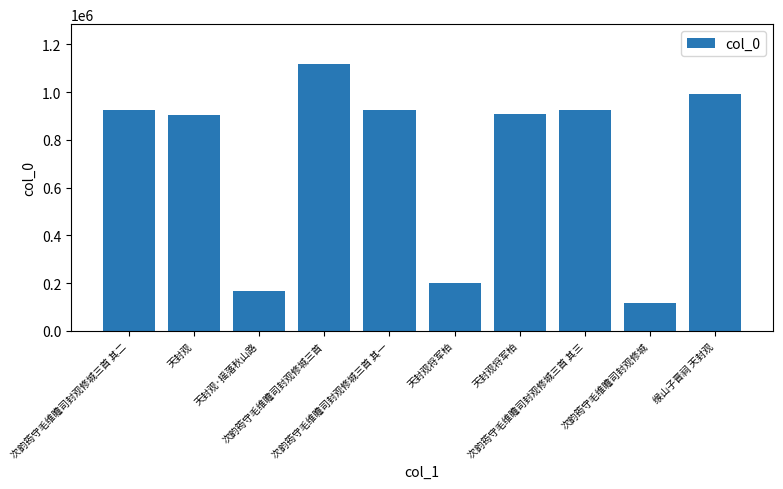

Which label corresponds to the largest value in the chart?

次韵筠守毛维瞻司封观修城三首